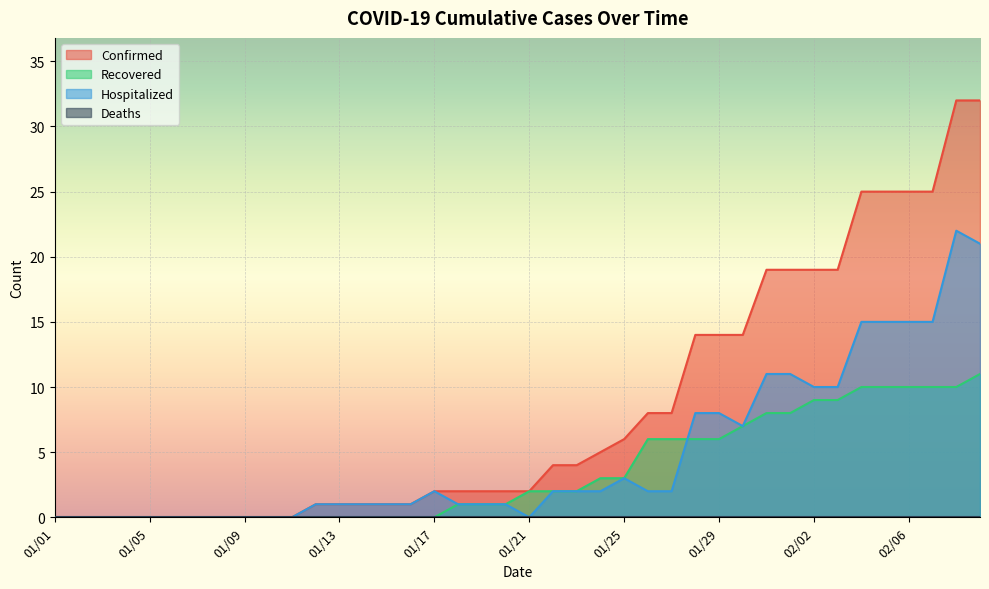

Is it true that Confirmed equals 38 at 02/06?

False